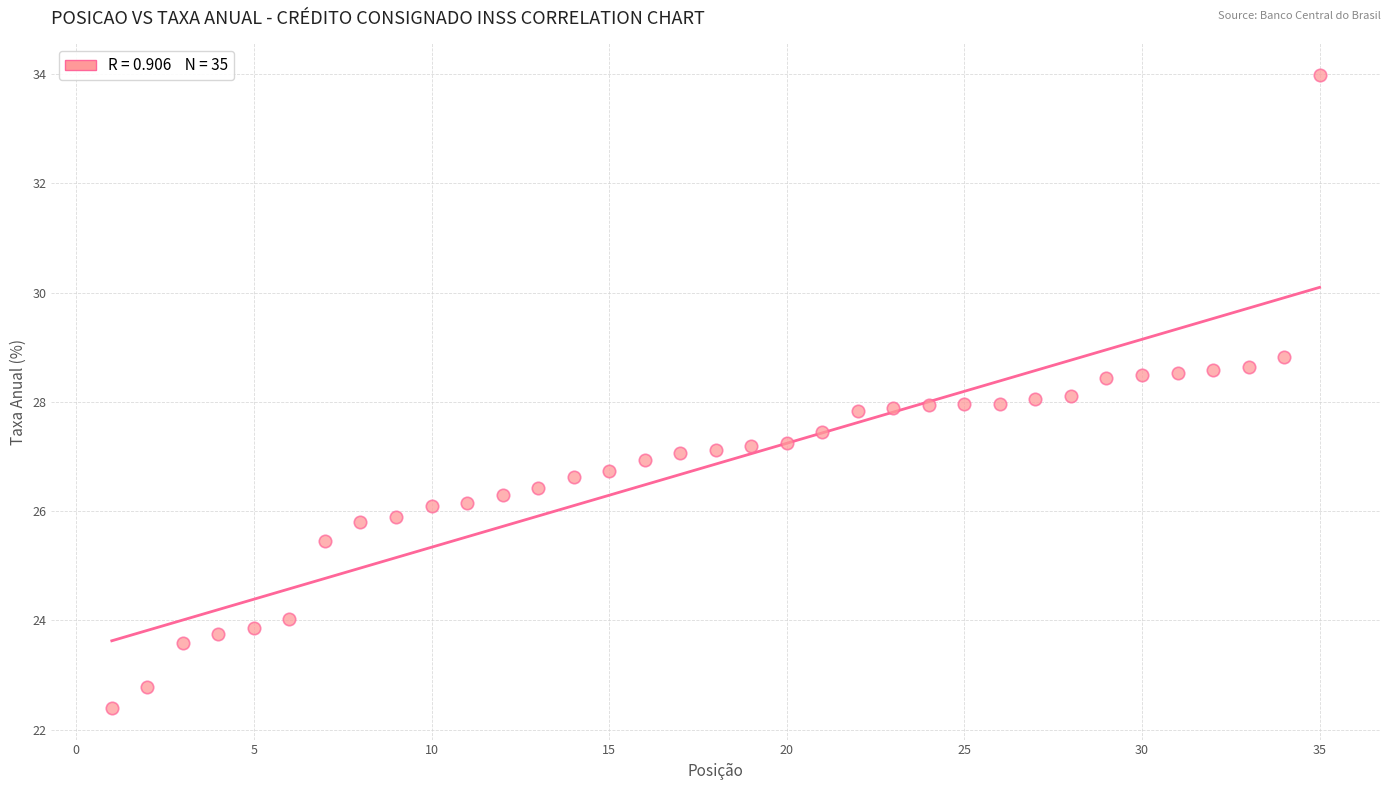

What is the range of X values (max minus min)?

34.0